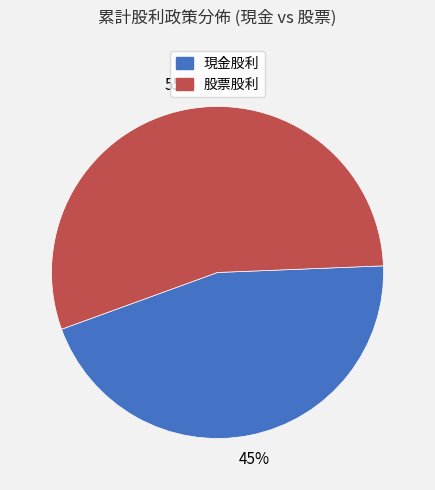

Rank the categories by value from highest to lowest.

股票股利, 現金股利